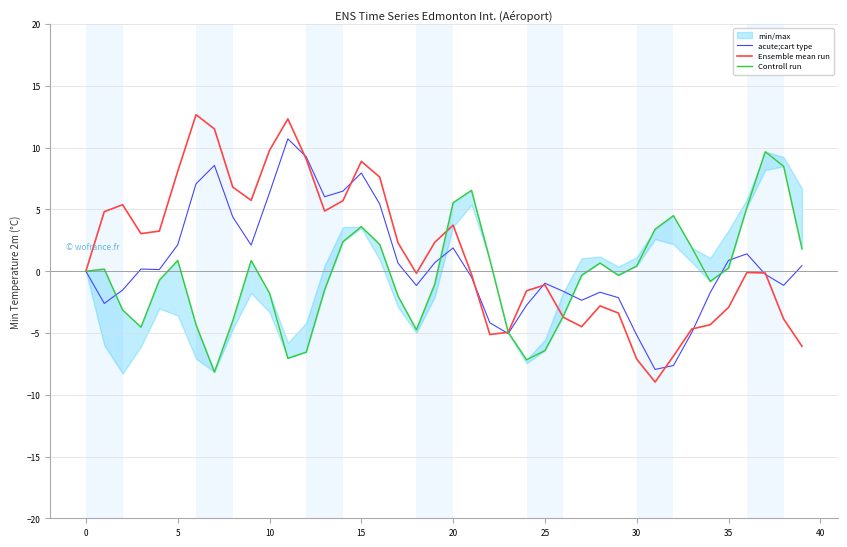

What is the lowest value of the Ensemble mean run series?

-9.0